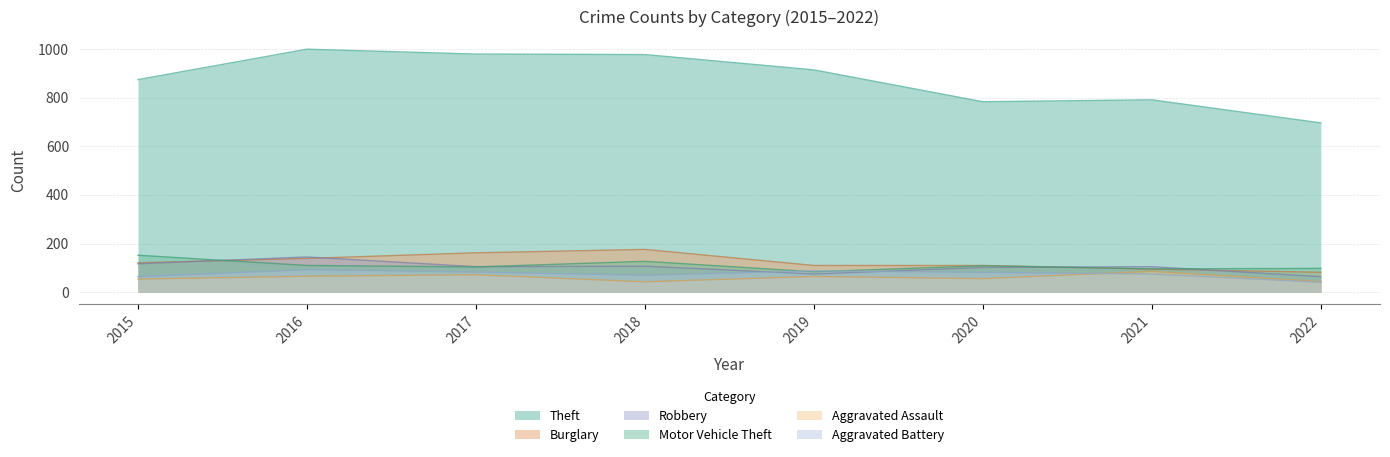

How many data points in Theft are above 914?

3